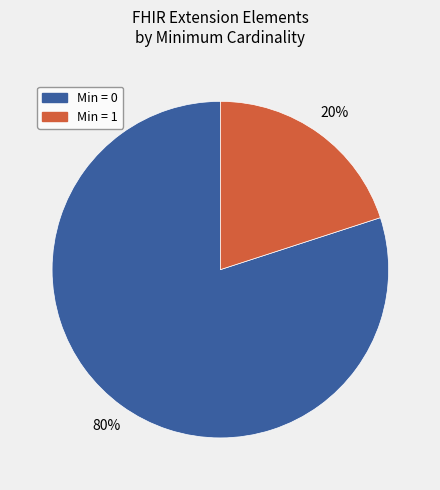

Count the number of slices in the pie.

2